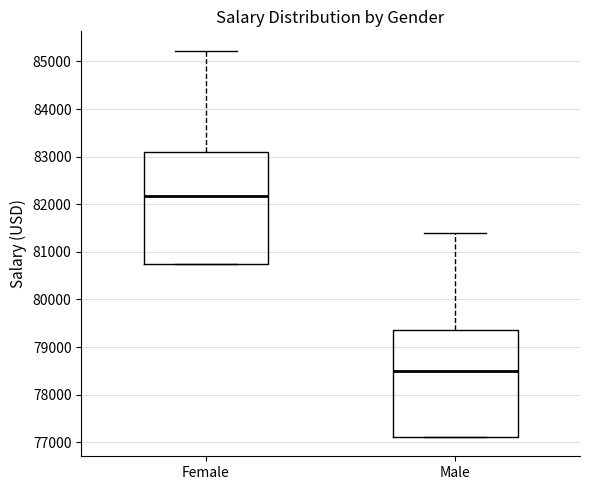

Reading left to right, read every box against the y-axis: the position of its median line, the range the box covers, and the ends of its whiskers. The values are not printed on the chart, so give them approximately, as read against the axis.

Female: median 82200, box 80700 to 83100, whiskers 80700 to 85200
Male: median 78500, box 77100 to 79400, whiskers 77100 to 81400